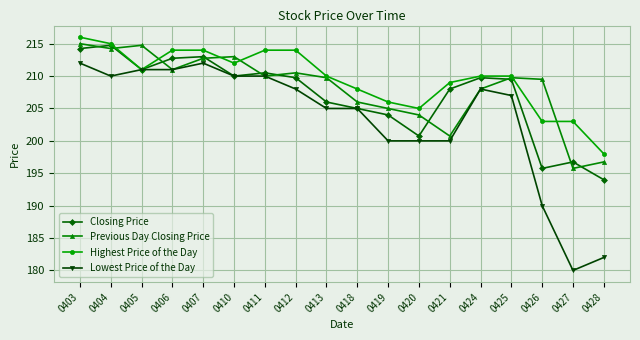

What is the value of the Lowest Price of the Day point at the 10th from the left?

205.0